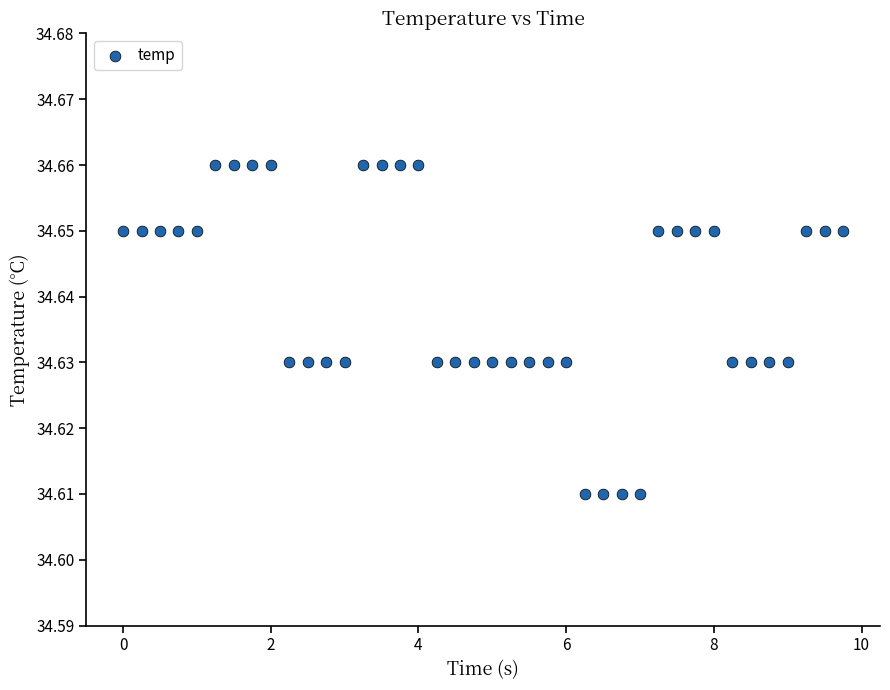

What is the range of X values (max minus min)?

9.8